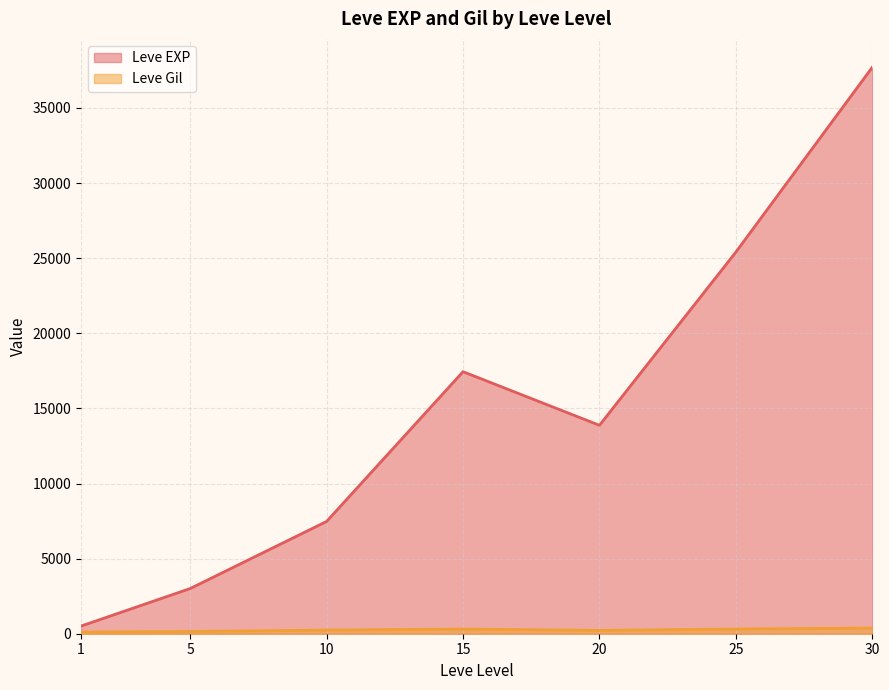

At which category is the sum across all series the highest?

30